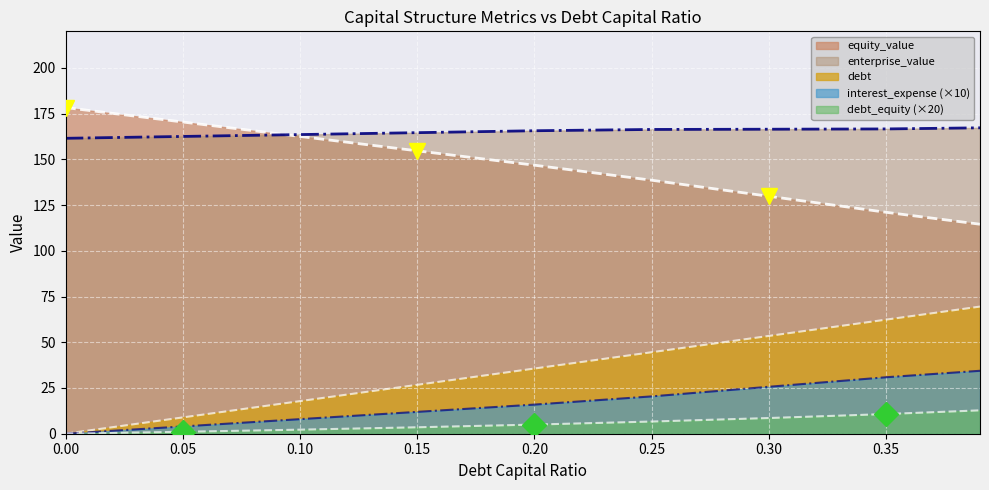

How many values in debt_capital are above zero?

8